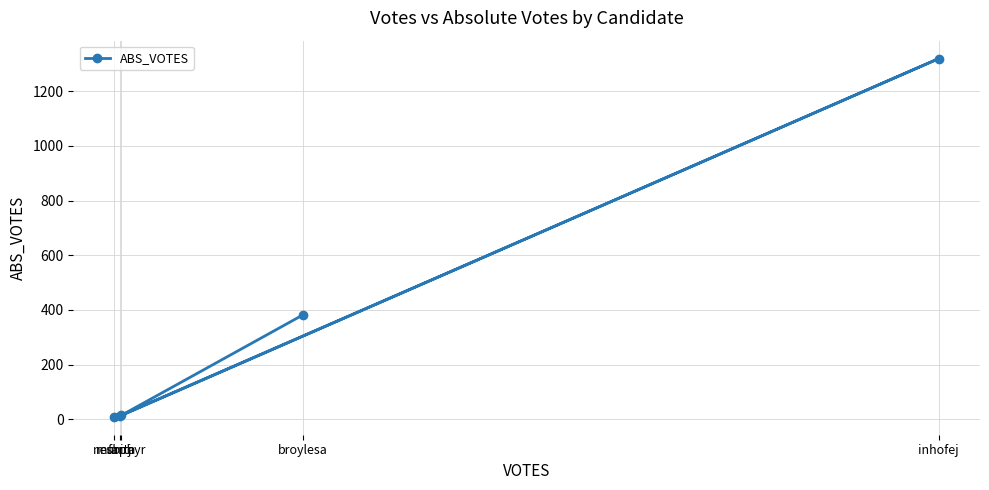

Between murphyr and inhofej, which is larger?

inhofej